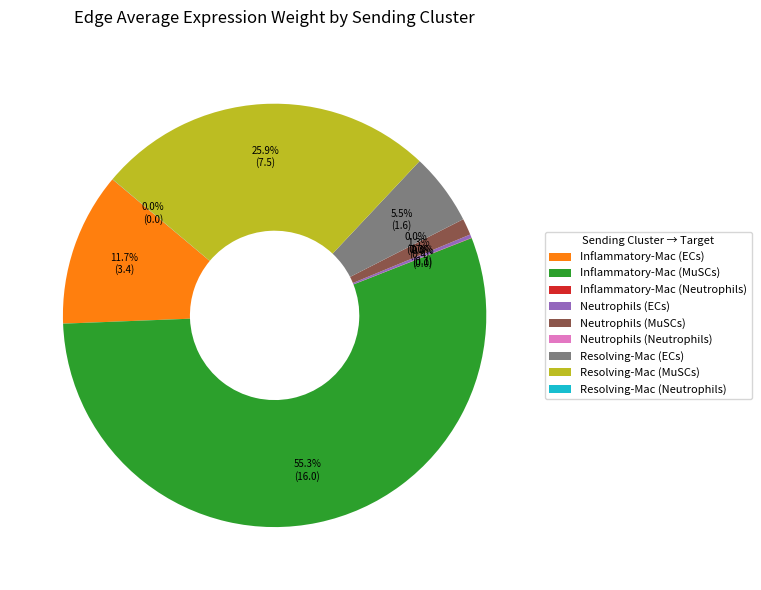

Which category has the biggest portion of the pie?

Inflammatory-Mac (MuSCs)